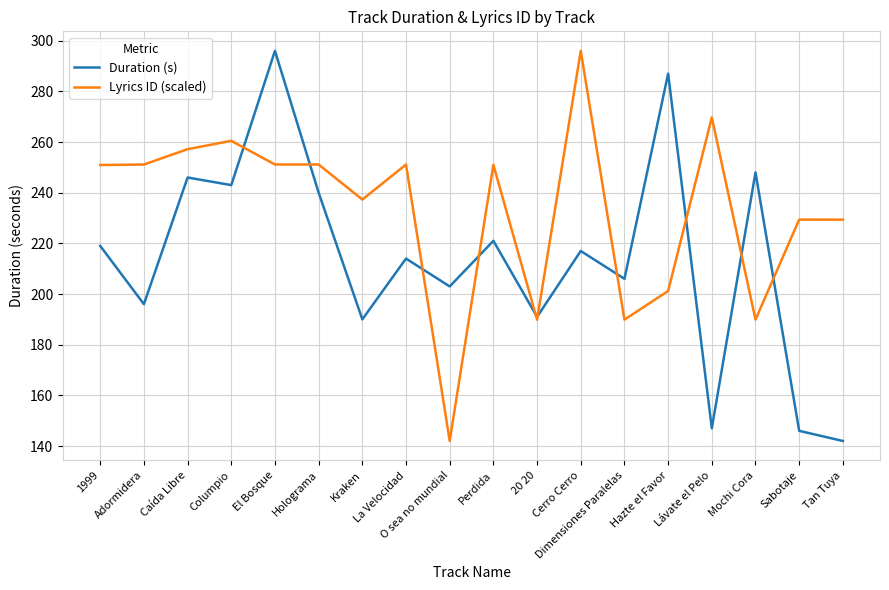

What position from the right is Dimensiones Paralelas?

6